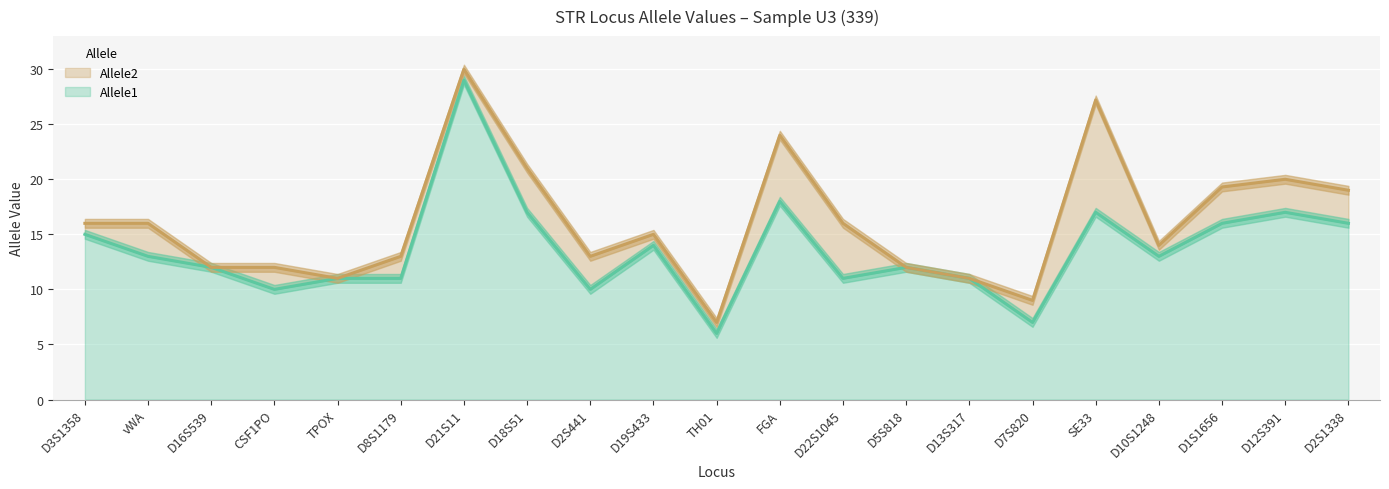

What position from the left is D13S317?

15